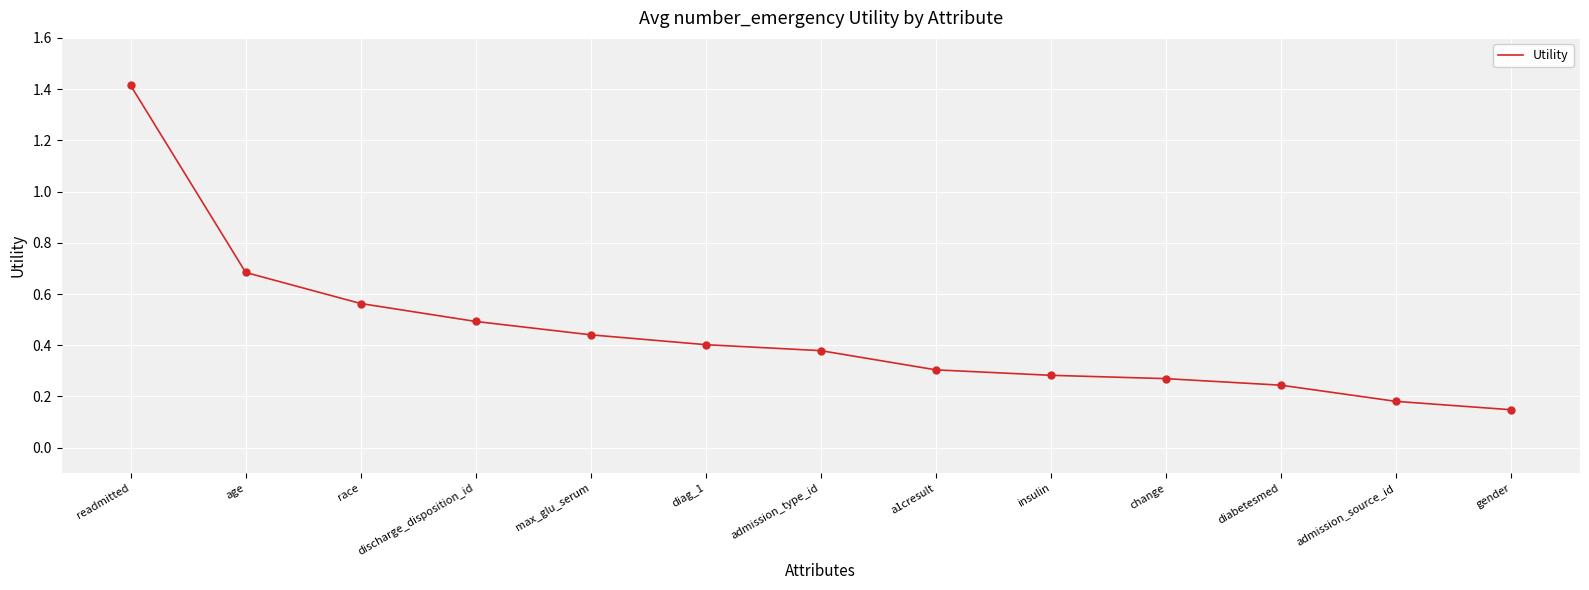

Between max_glu_serum and discharge_disposition_id, which is larger?

discharge_disposition_id